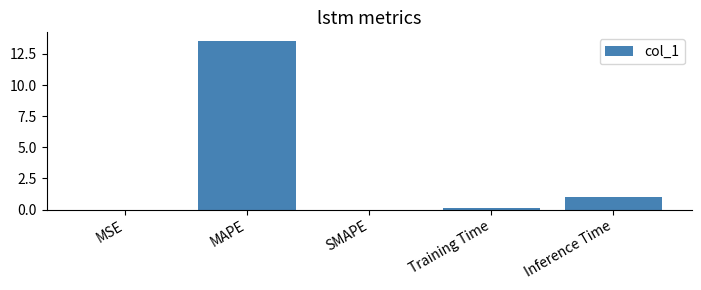

What is the sum of all values?

14.7